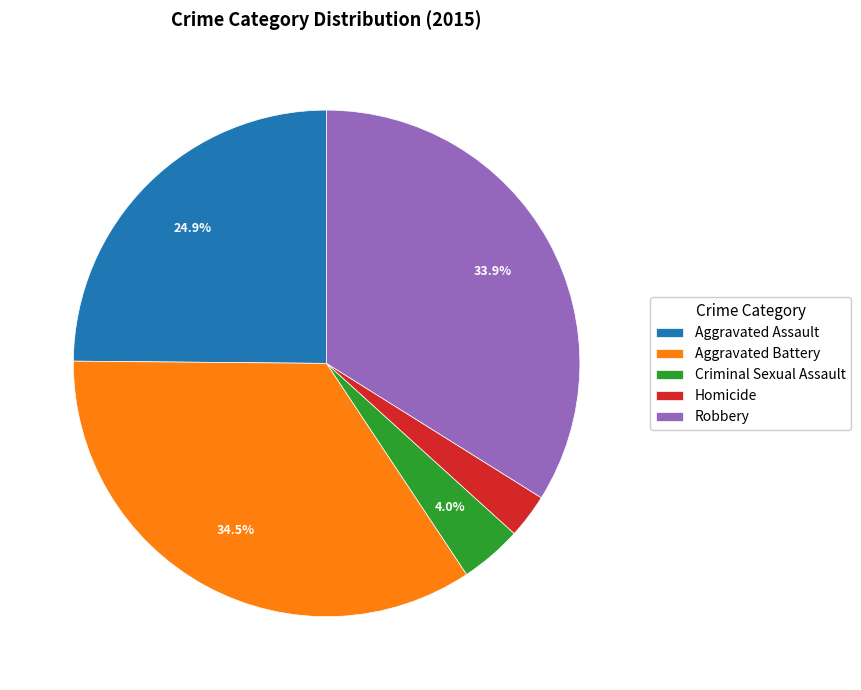

To the nearest percent, what is the difference between the Robbery and Aggravated Assault slice percentages?

9%